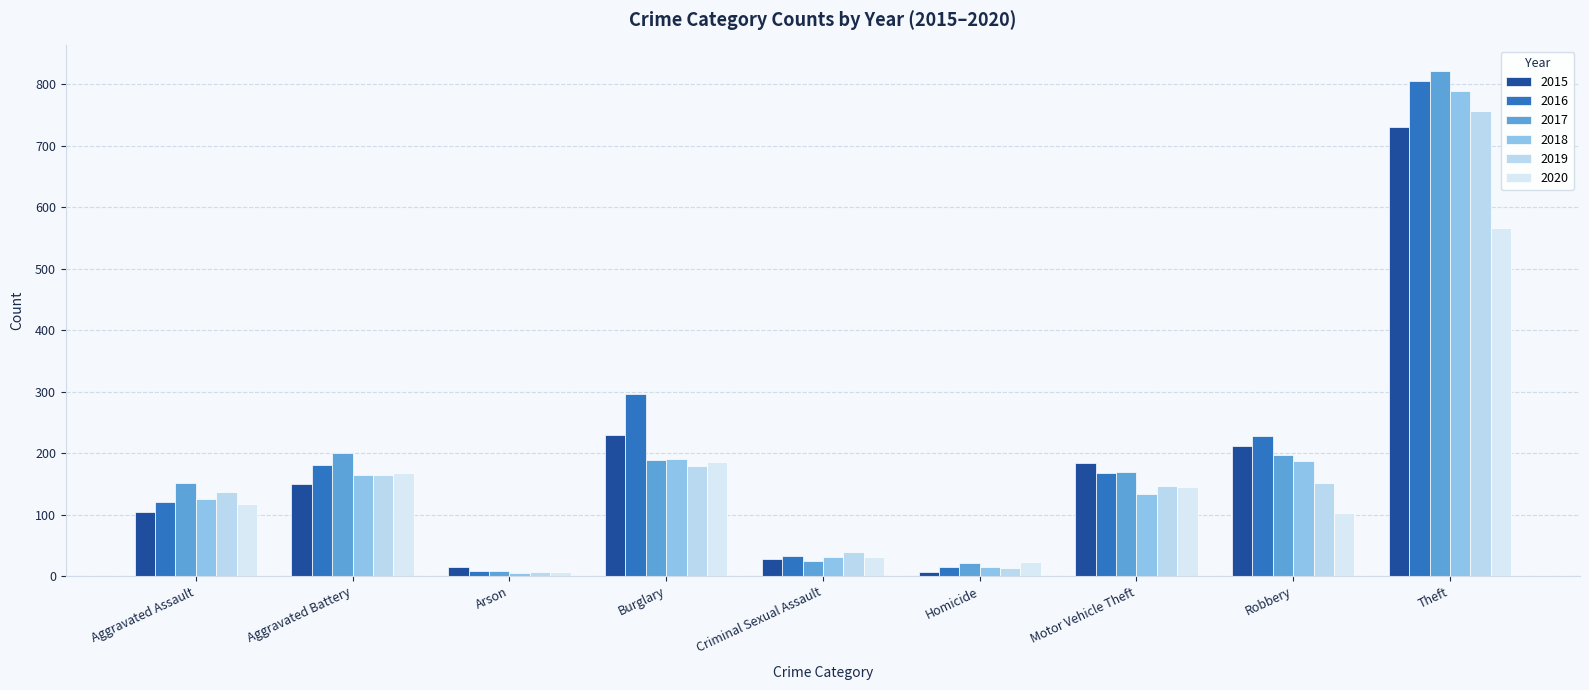

Which series has the largest total across all categories?

2016